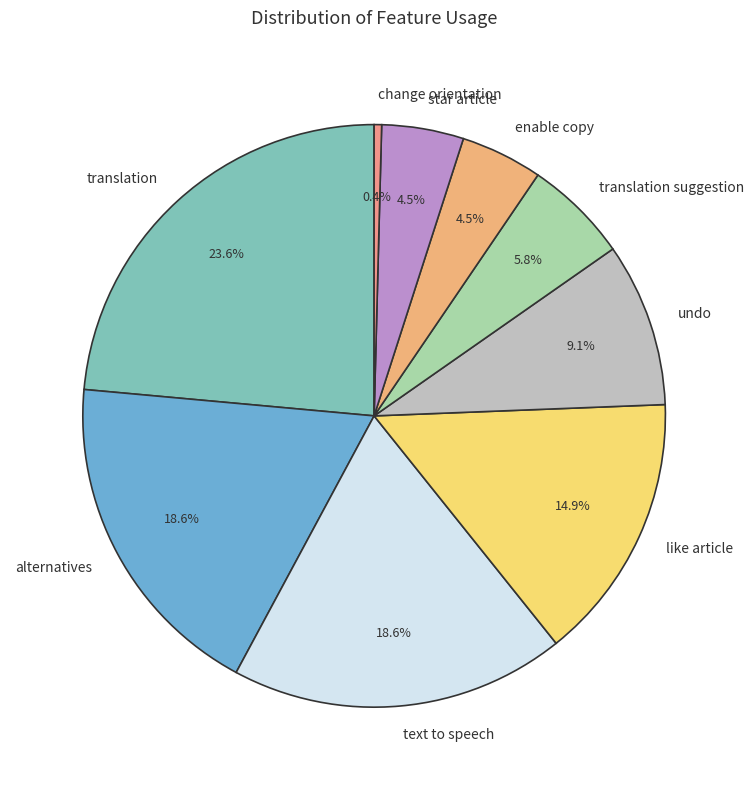

Is there a majority slice in this chart?

No